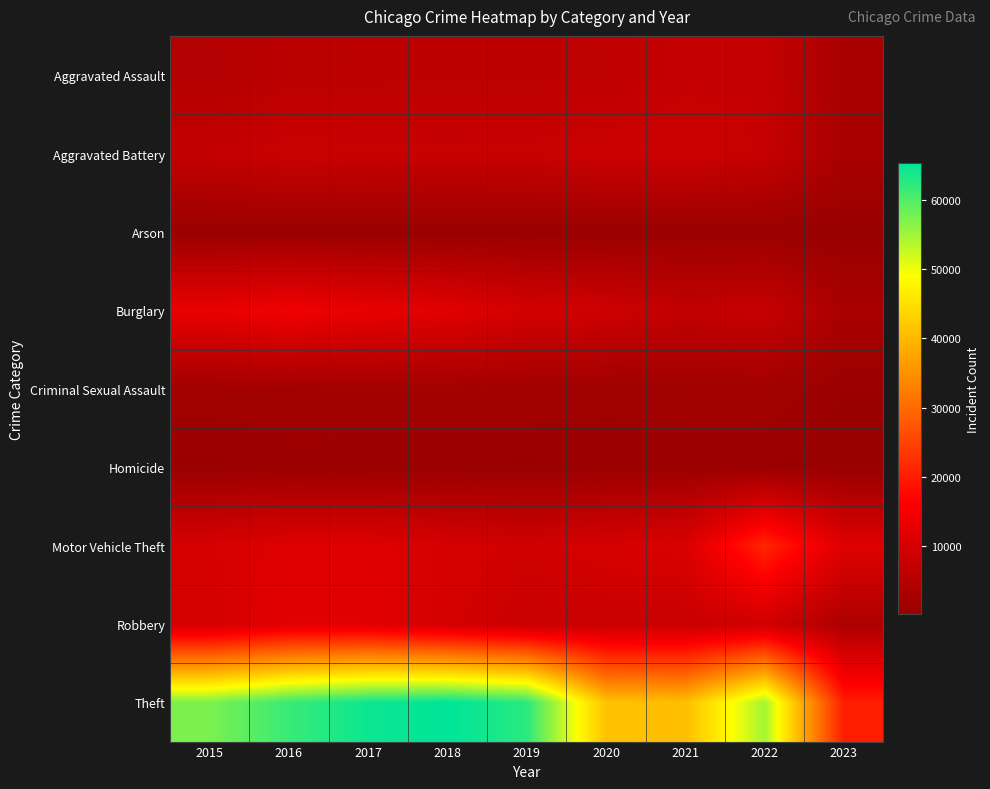

At which category is the sum across all series the highest?

2017